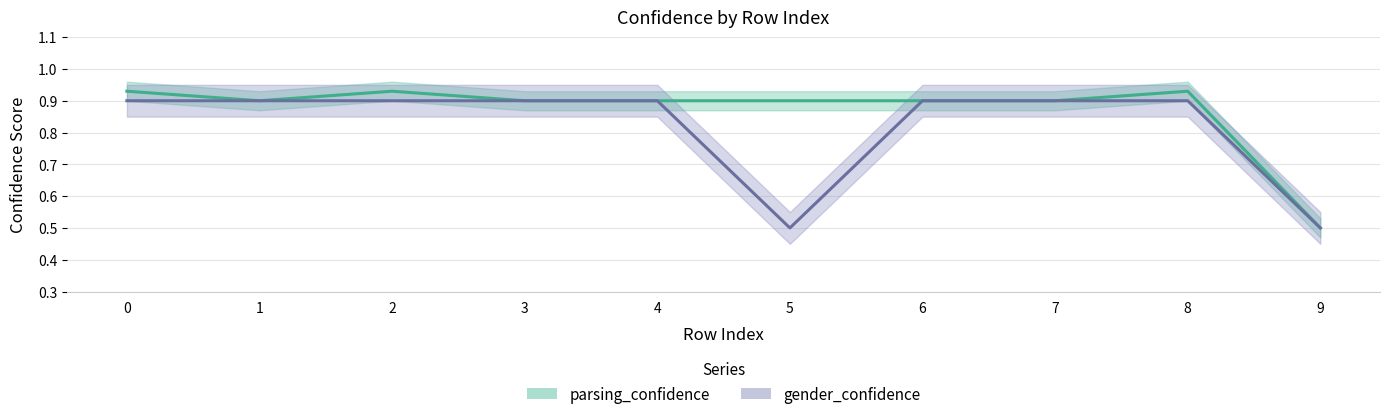

What is the maximum value shown in the chart?

0.9